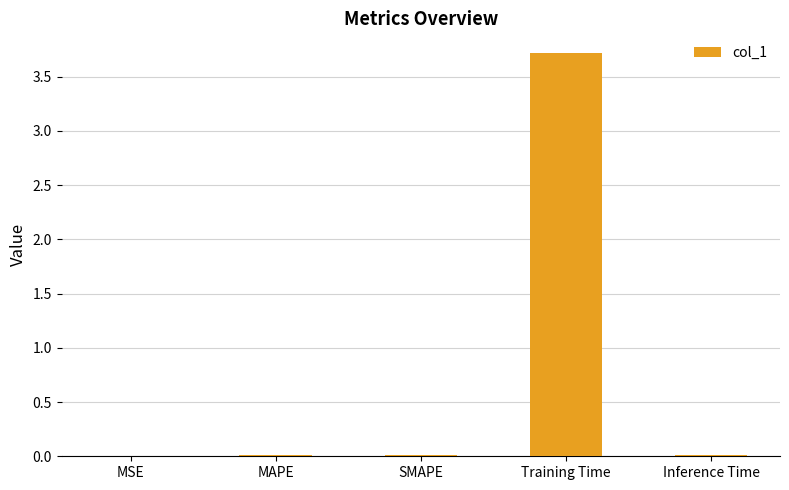

At which category does the chart reach its peak across all series?

Training Time